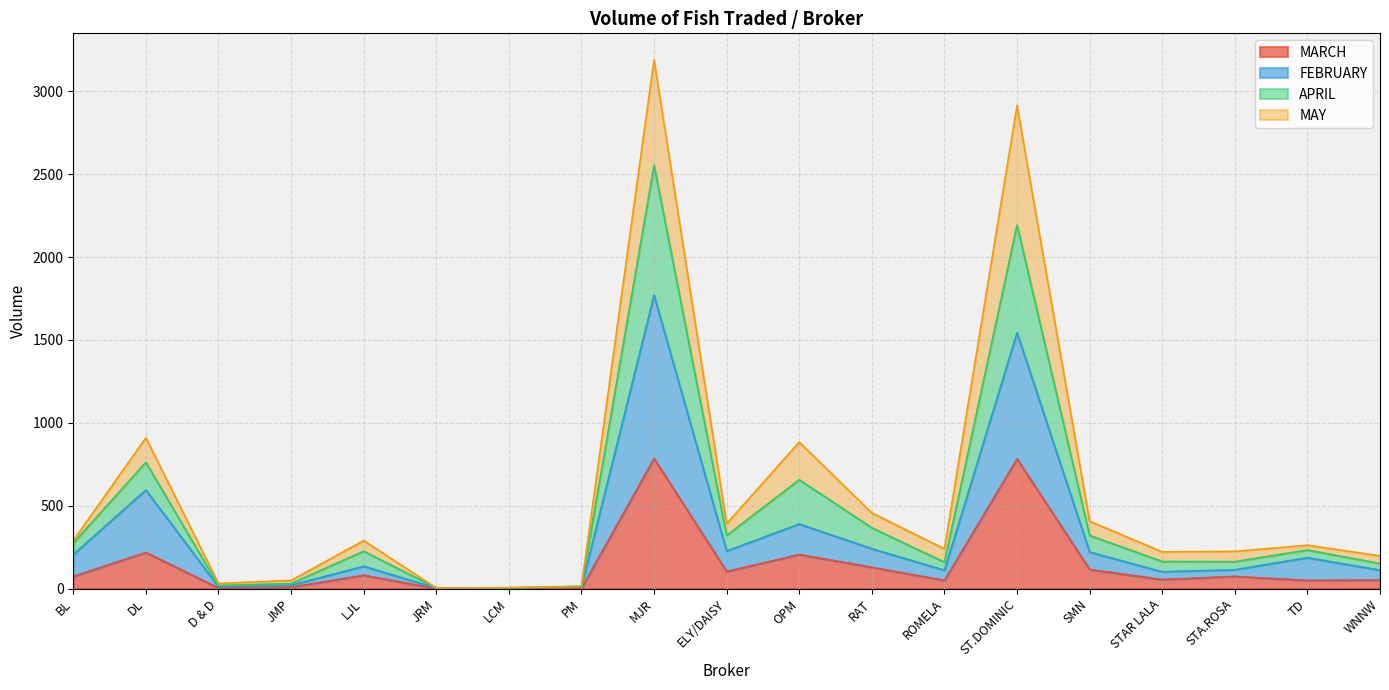

The MARCH series shows 74 at BL. True or false?

True